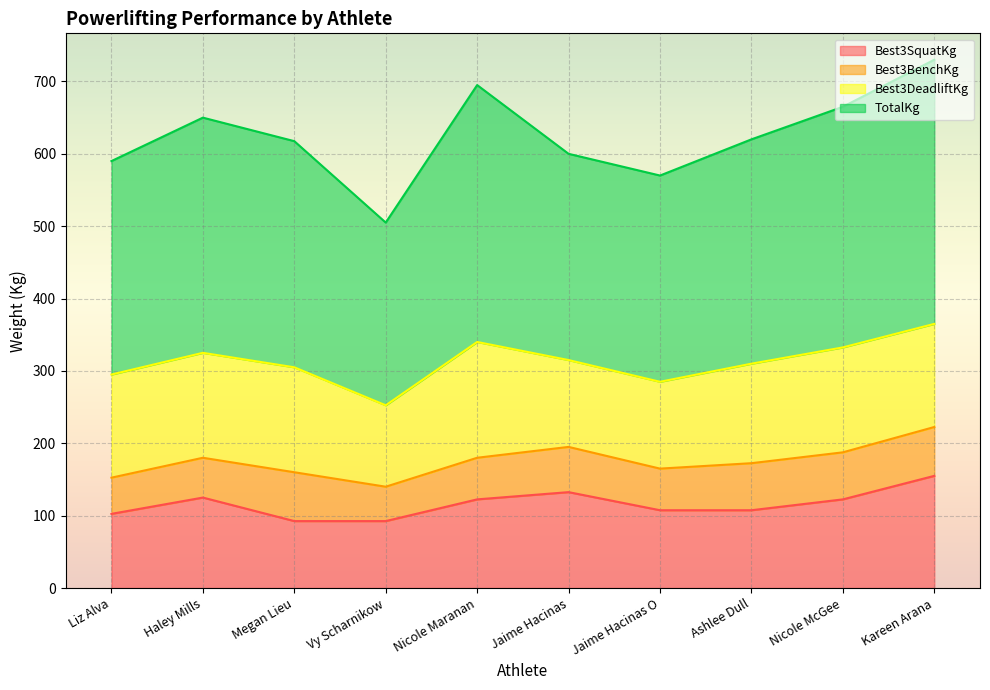

Is the value of TotalKg at Vy Scharnikow greater than the value of Best3SquatKg at Nicole Maranan?

Yes